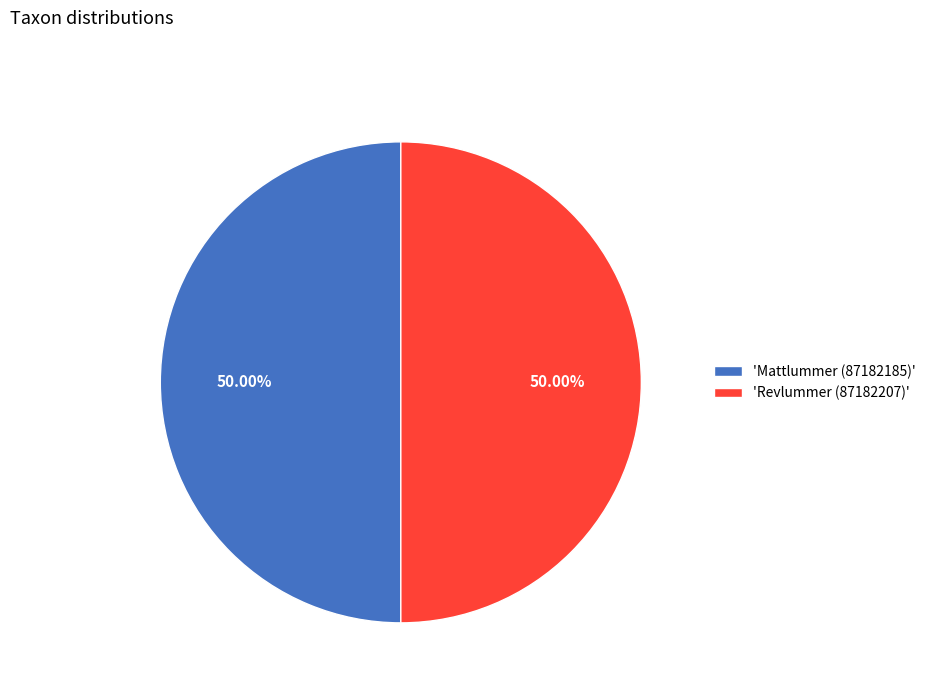

To the nearest percent, what is the average slice percentage?

50%